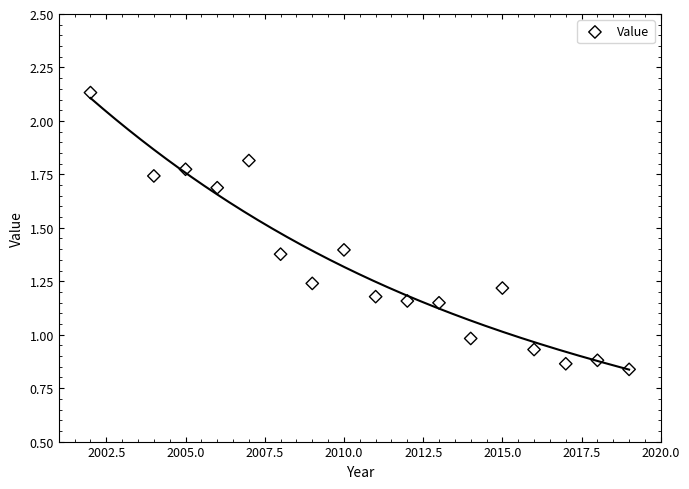

What is the range of X values (max minus min)?

17.0